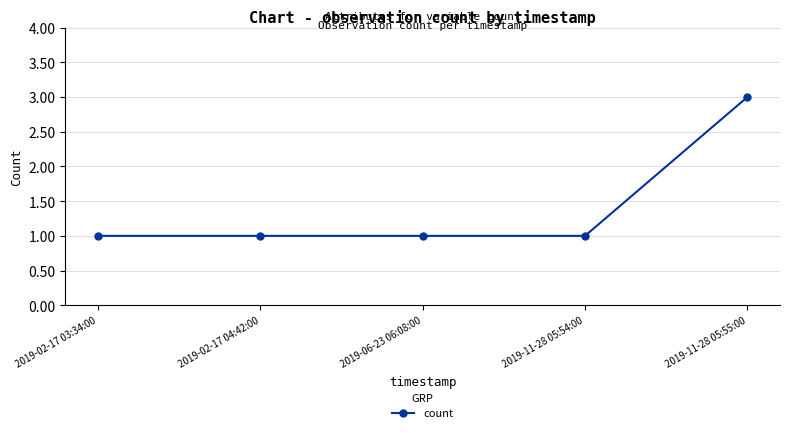

At which category does the chart reach its peak across all series?

2019-11-28 05:55:00